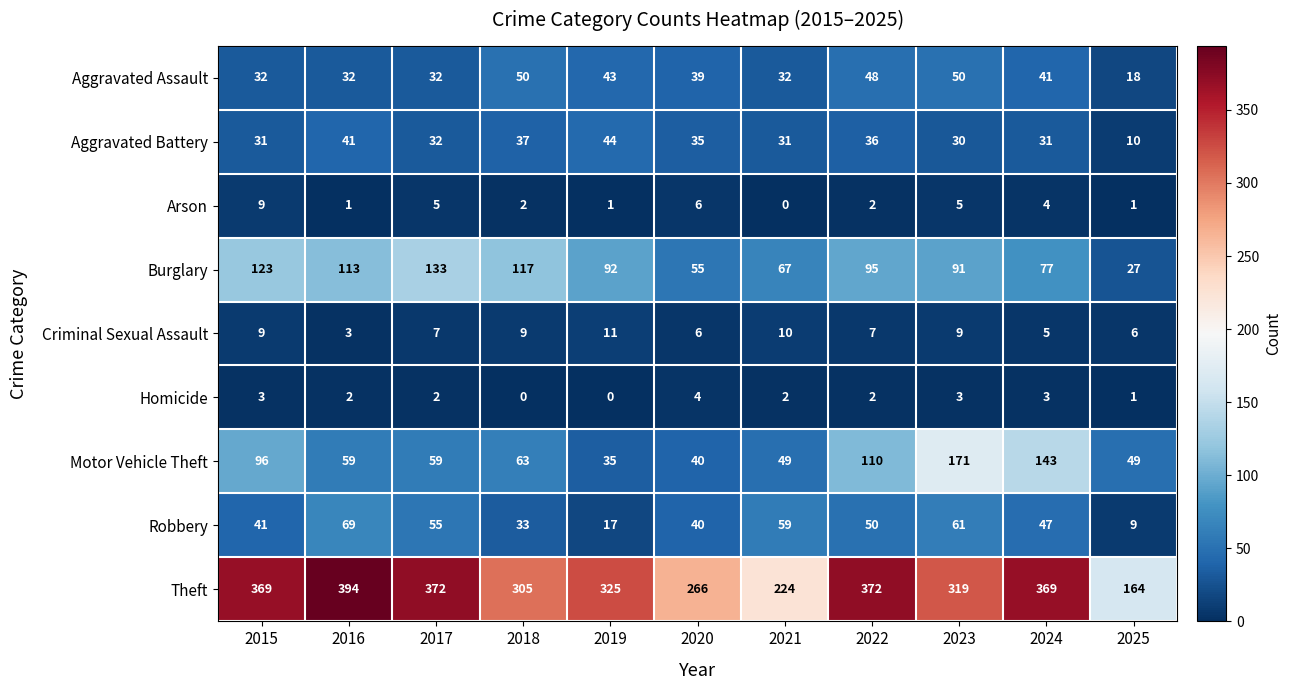

Which category has the highest value in the Criminal Sexual Assault series?

2019